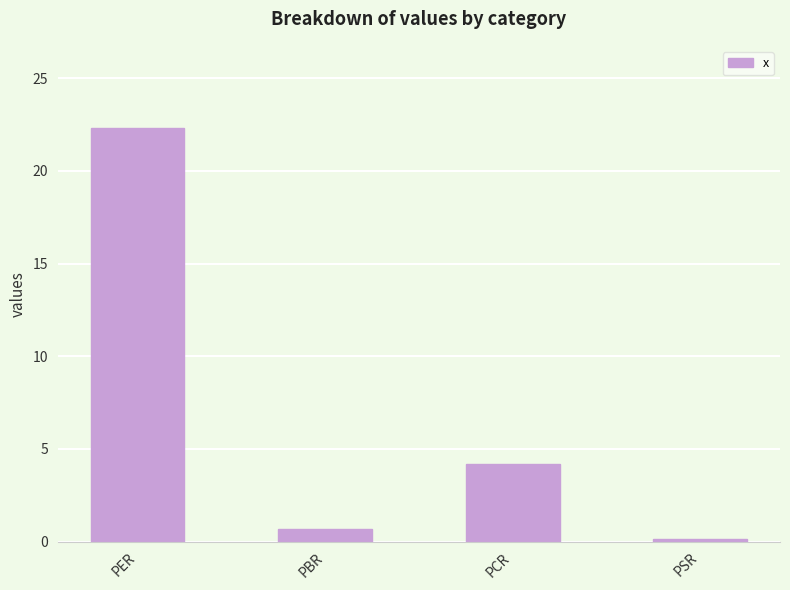

What is the label of the 4th bar from the left?

PSR